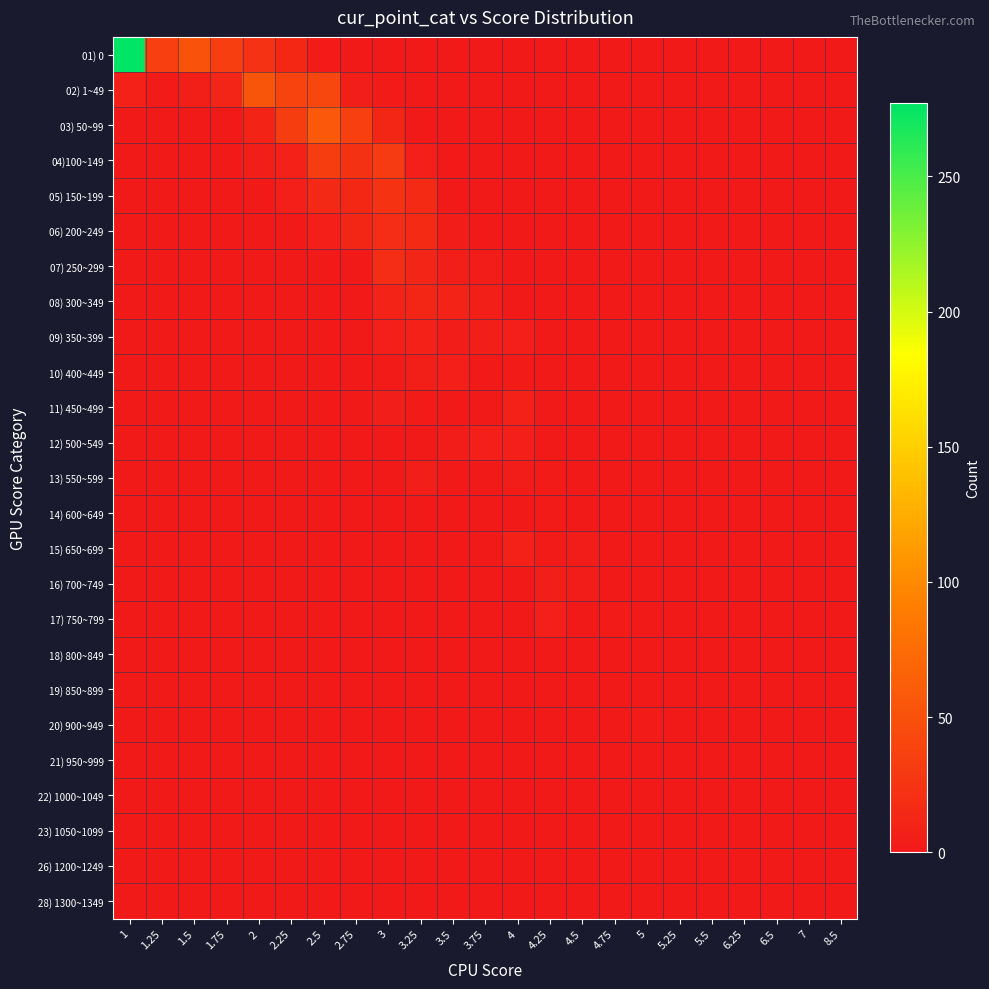

Reading left to right, extract all data points from this chart.

01) 0: 1=277	1.25=35	1.5=52	1.75=34	2=23	2.25=14	2.5=3	2.75=2	3=0	3.25=0	3.5=0	3.75=0	4=0	4.25=0	4.5=0	4.75=0	5=0	5.25=0	5.5=0	6.25=0	6.5=0	7=0	8.5=0
02) 1~49: 1=8	1.25=3	1.5=5	1.75=11	2=55	2.25=39	2.5=42	2.75=5	3=3	3.25=0	3.5=0	3.75=0	4=0	4.25=0	4.5=0	4.75=0	5=0	5.25=0	5.5=0	6.25=0	6.5=0	7=0	8.5=0
03) 50~99: 1=1	1.25=0	1.5=2	1.75=0	2=10	2.25=33	2.5=58	2.75=35	3=12	3.25=0	3.5=0	3.75=0	4=0	4.25=1	4.5=0	4.75=0	5=0	5.25=0	5.5=0	6.25=0	6.5=0	7=0	8.5=0
04)100~149: 1=0	1.25=0	1.5=0	1.75=0	2=5	2.25=8	2.5=33	2.75=22	3=31	3.25=6	3.5=0	3.75=0	4=0	4.25=0	4.5=0	4.75=0	5=0	5.25=0	5.5=0	6.25=0	6.5=0	7=0	8.5=0
05) 150~199: 1=0	1.25=0	1.5=0	1.75=0	2=2	2.25=6	2.5=15	2.75=14	3=24	3.25=16	3.5=0	3.75=0	4=1	4.25=0	4.5=0	4.75=0	5=0	5.25=0	5.5=0	6.25=0	6.5=0	7=0	8.5=0
06) 200~249: 1=0	1.25=0	1.5=0	1.75=0	2=0	2.25=2	2.5=6	2.75=12	3=19	3.25=16	3.5=4	3.75=0	4=0	4.25=0	4.5=0	4.75=0	5=0	5.25=0	5.5=0	6.25=0	6.5=0	7=0	8.5=0
07) 250~299: 1=0	1.25=0	1.5=0	1.75=0	2=0	2.25=1	2.5=0	2.75=1	3=19	3.25=11	3.5=5	3.75=4	4=1	4.25=0	4.5=0	4.75=0	5=0	5.25=0	5.5=0	6.25=0	6.5=0	7=0	8.5=0
08) 300~349: 1=0	1.25=0	1.5=0	1.75=0	2=1	2.25=0	2.5=0	2.75=1	3=9	3.25=12	3.5=9	3.75=5	4=0	4.25=1	4.5=1	4.75=0	5=0	5.25=0	5.5=0	6.25=0	6.5=0	7=0	8.5=0
09) 350~399: 1=0	1.25=0	1.5=0	1.75=0	2=0	2.25=0	2.5=1	2.75=0	3=6	3.25=8	3.5=4	3.75=5	4=6	4.25=0	4.5=0	4.75=0	5=0	5.25=0	5.5=0	6.25=0	6.5=0	7=0	8.5=0
10) 400~449: 1=0	1.25=0	1.5=0	1.75=0	2=0	2.25=0	2.5=0	2.75=1	3=3	3.25=5	3.5=6	3.75=2	4=3	4.25=0	4.5=0	4.75=0	5=0	5.25=0	5.5=0	6.25=0	6.5=0	7=0	8.5=0
11) 450~499: 1=0	1.25=0	1.5=0	1.75=0	2=0	2.25=0	2.5=0	2.75=0	3=5	3.25=3	3.5=1	3.75=2	4=8	4.25=2	4.5=0	4.75=0	5=0	5.25=0	5.5=0	6.25=0	6.5=0	7=0	8.5=0
12) 500~549: 1=0	1.25=0	1.5=0	1.75=0	2=0	2.25=0	2.5=0	2.75=0	3=1	3.25=0	3.5=4	3.75=6	4=6	4.25=1	4.5=0	4.75=0	5=0	5.25=0	5.5=0	6.25=0	6.5=0	7=0	8.5=0
13) 550~599: 1=0	1.25=0	1.5=0	1.75=0	2=0	2.25=0	2.5=1	2.75=0	3=2	3.25=5	3.5=1	3.75=0	4=4	4.25=3	4.5=1	4.75=0	5=0	5.25=0	5.5=0	6.25=0	6.5=0	7=0	8.5=0
14) 600~649: 1=0	1.25=0	1.5=0	1.75=0	2=0	2.25=0	2.5=0	2.75=0	3=2	3.25=0	3.5=0	3.75=0	4=1	4.25=3	4.5=1	4.75=0	5=1	5.25=0	5.5=0	6.25=0	6.5=0	7=0	8.5=0
15) 650~699: 1=0	1.25=0	1.5=0	1.75=0	2=0	2.25=0	2.5=0	2.75=0	3=0	3.25=1	3.5=0	3.75=1	4=8	4.25=3	4.5=4	4.75=0	5=0	5.25=0	5.5=0	6.25=0	6.5=0	7=0	8.5=0
16) 700~749: 1=0	1.25=0	1.5=0	1.75=0	2=0	2.25=0	2.5=0	2.75=0	3=0	3.25=1	3.5=0	3.75=0	4=2	4.25=5	4.5=4	4.75=0	5=0	5.25=0	5.5=0	6.25=0	6.5=0	7=0	8.5=0
17) 750~799: 1=0	1.25=0	1.5=0	1.75=0	2=0	2.25=0	2.5=0	2.75=0	3=0	3.25=0	3.5=1	3.75=2	4=2	4.25=6	4.5=2	4.75=3	5=2	5.25=0	5.5=0	6.25=0	6.5=0	7=0	8.5=0
18) 800~849: 1=0	1.25=0	1.5=0	1.75=0	2=0	2.25=0	2.5=0	2.75=0	3=0	3.25=0	3.5=0	3.75=0	4=0	4.25=1	4.5=2	4.75=0	5=1	5.25=0	5.5=1	6.25=1	6.5=0	7=0	8.5=0
19) 850~899: 1=0	1.25=0	1.5=0	1.75=0	2=0	2.25=0	2.5=0	2.75=0	3=0	3.25=0	3.5=0	3.75=0	4=0	4.25=1	4.5=0	4.75=0	5=0	5.25=1	5.5=1	6.25=0	6.5=0	7=0	8.5=0
20) 900~949: 1=0	1.25=0	1.5=0	1.75=0	2=0	2.25=0	2.5=0	2.75=0	3=0	3.25=0	3.5=0	3.75=0	4=0	4.25=0	4.5=0	4.75=0	5=3	5.25=2	5.5=0	6.25=0	6.5=0	7=0	8.5=0
21) 950~999: 1=0	1.25=0	1.5=0	1.75=0	2=0	2.25=0	2.5=0	2.75=0	3=0	3.25=0	3.5=0	3.75=0	4=0	4.25=0	4.5=1	4.75=0	5=1	5.25=0	5.5=0	6.25=0	6.5=0	7=1	8.5=0
22) 1000~1049: 1=0	1.25=0	1.5=0	1.75=0	2=0	2.25=0	2.5=0	2.75=0	3=0	3.25=0	3.5=0	3.75=0	4=0	4.25=0	4.5=0	4.75=0	5=0	5.25=1	5.5=0	6.25=0	6.5=0	7=0	8.5=1
23) 1050~1099: 1=0	1.25=0	1.5=0	1.75=0	2=0	2.25=0	2.5=0	2.75=0	3=0	3.25=0	3.5=0	3.75=0	4=0	4.25=0	4.5=0	4.75=1	5=0	5.25=0	5.5=0	6.25=0	6.5=0	7=0	8.5=0
26) 1200~1249: 1=0	1.25=0	1.5=0	1.75=0	2=0	2.25=0	2.5=0	2.75=0	3=0	3.25=0	3.5=0	3.75=0	4=0	4.25=0	4.5=0	4.75=1	5=0	5.25=0	5.5=0	6.25=0	6.5=0	7=0	8.5=0
28) 1300~1349: 1=0	1.25=0	1.5=0	1.75=0	2=0	2.25=0	2.5=0	2.75=0	3=0	3.25=0	3.5=0	3.75=0	4=0	4.25=0	4.5=0	4.75=0	5=0	5.25=0	5.5=0	6.25=0	6.5=1	7=0	8.5=0